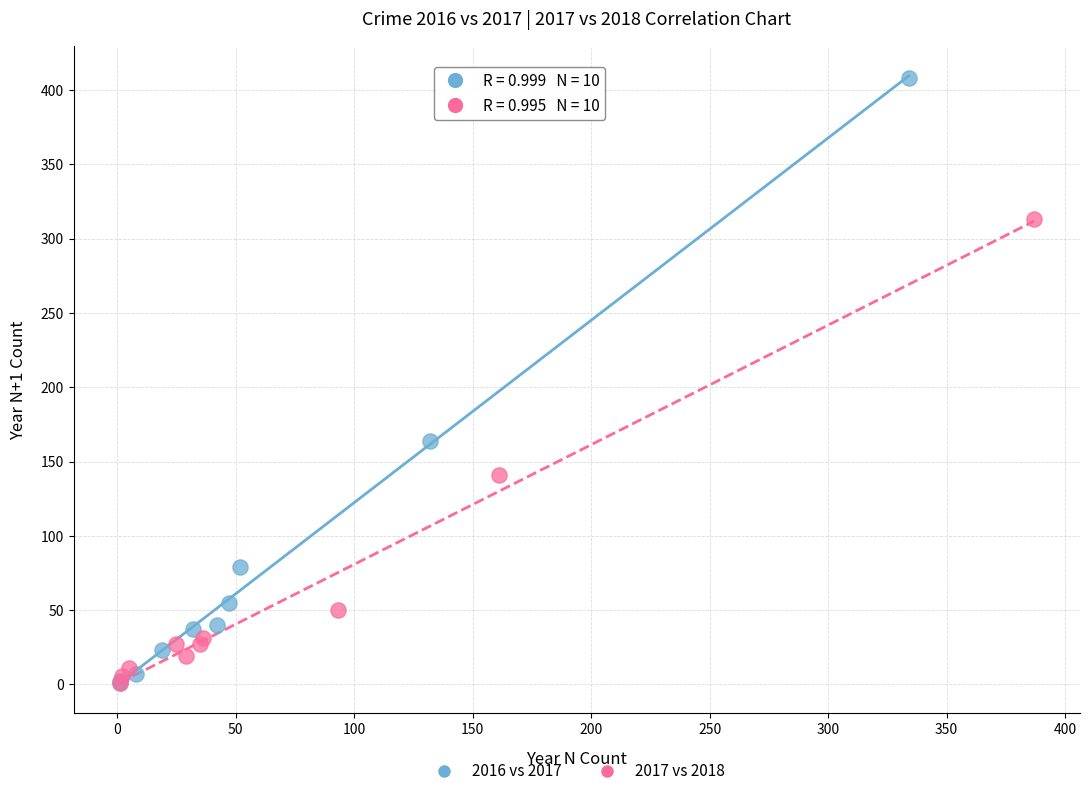

What are all the series names shown in the legend?

2016 vs 2017, 2017 vs 2018